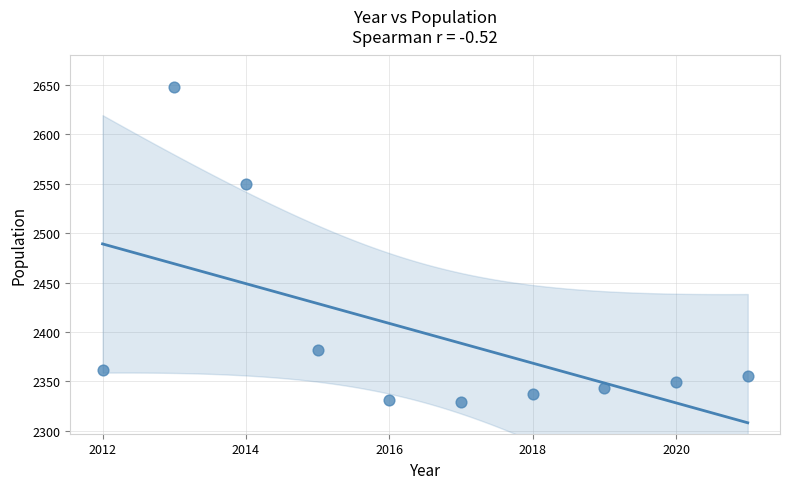

What Y value in the scatter plot is closest to 2488?

2550